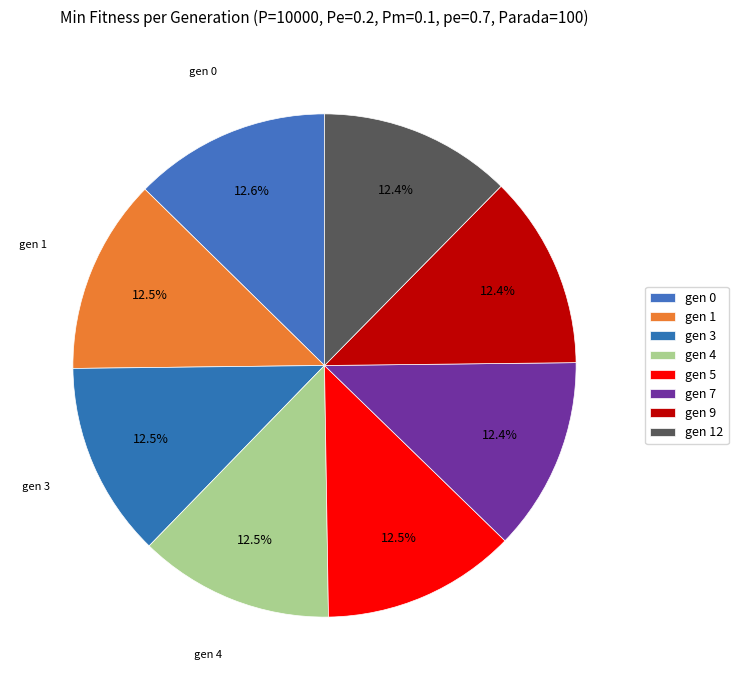

Rank the categories by value from highest to lowest.

gen 0, gen 1, gen 3, gen 4, gen 5, gen 7, gen 9, gen 12